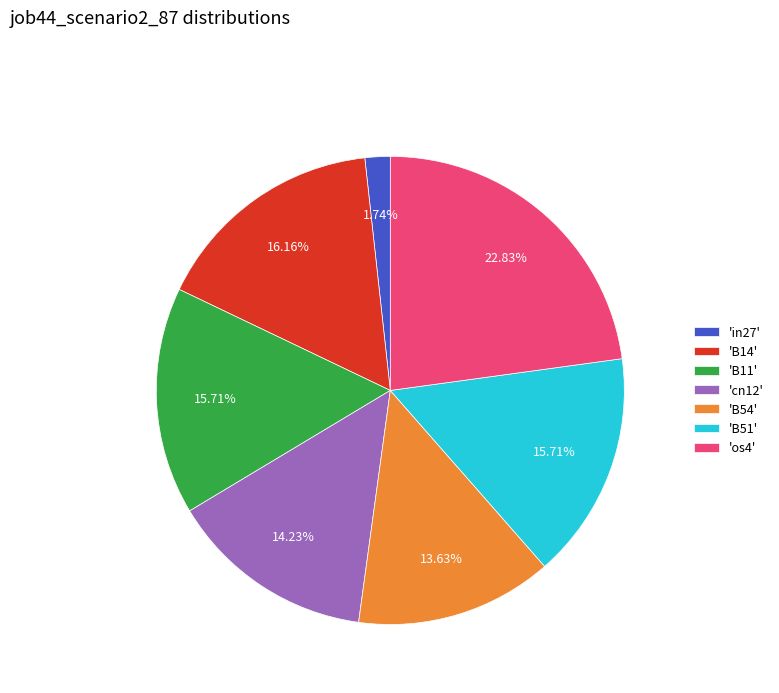

How many slices are in this pie chart?

7